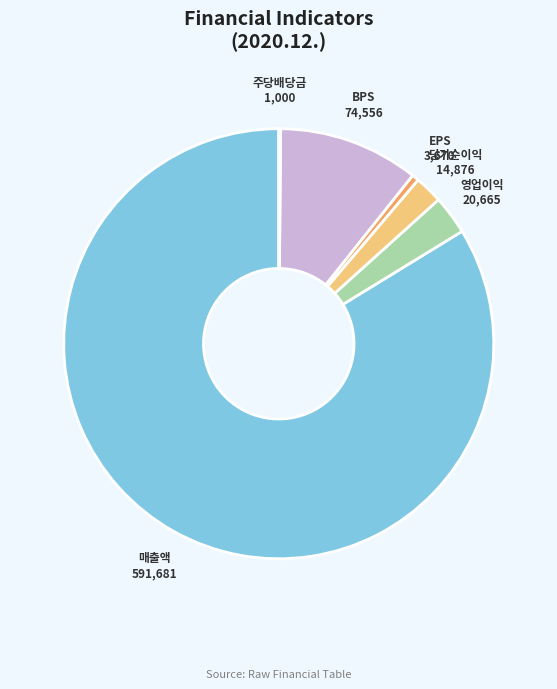

Is the sum of EPS and BPS greater than half?

No